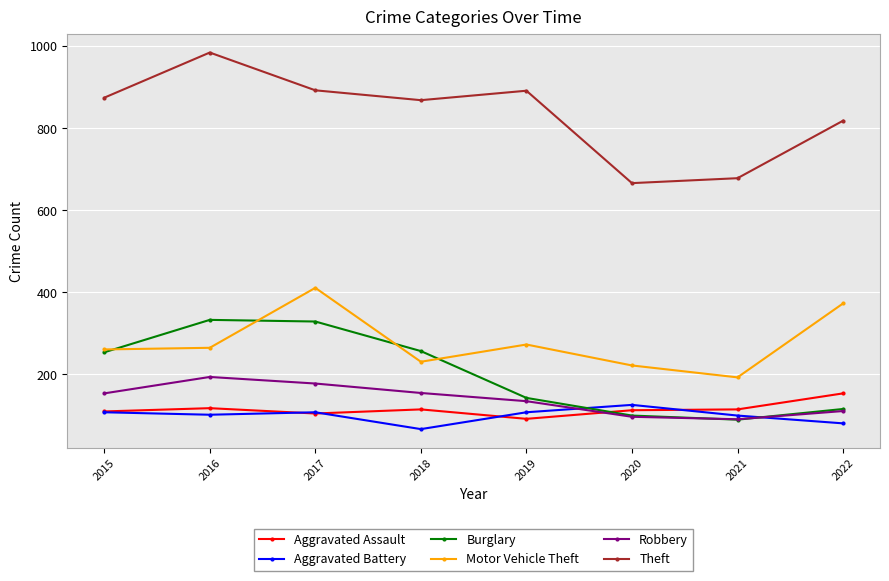

True or false: Motor Vehicle Theft and Aggravated Battery intersect in this chart.

False